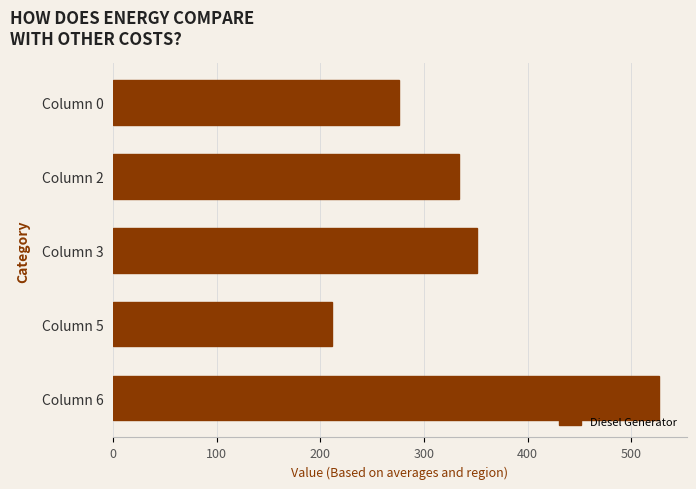

What is the sum of all values?

1699